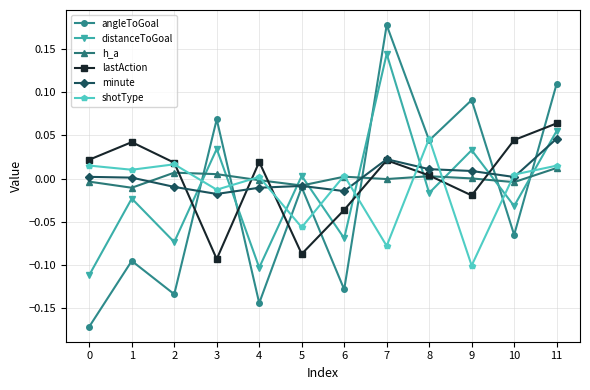

True or false: h_a and distanceToGoal intersect in this chart.

True